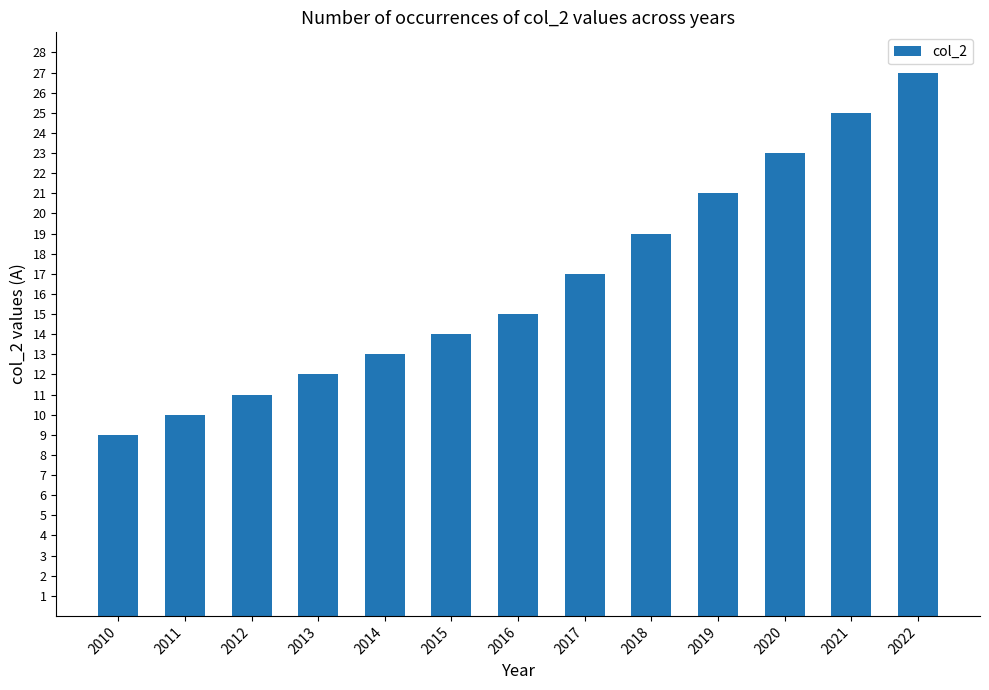

Which label corresponds to the largest value in the chart?

2022